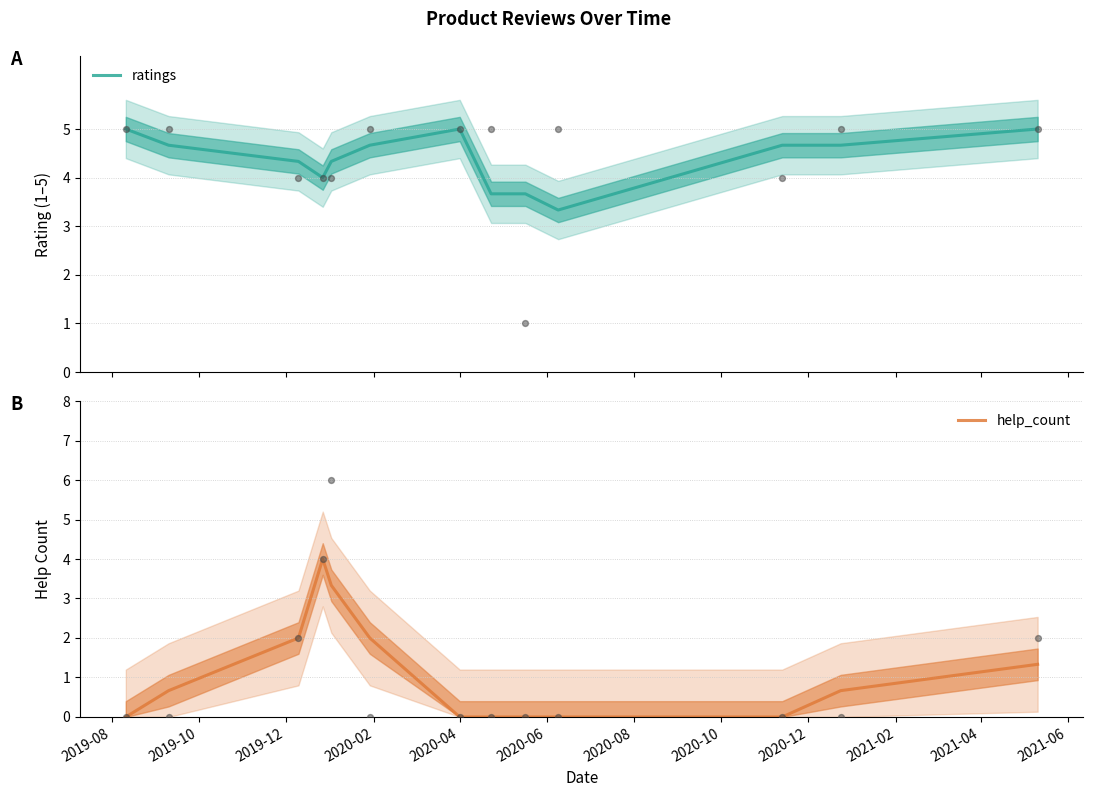

Which series reaches the minimum Y coordinate?

help_count